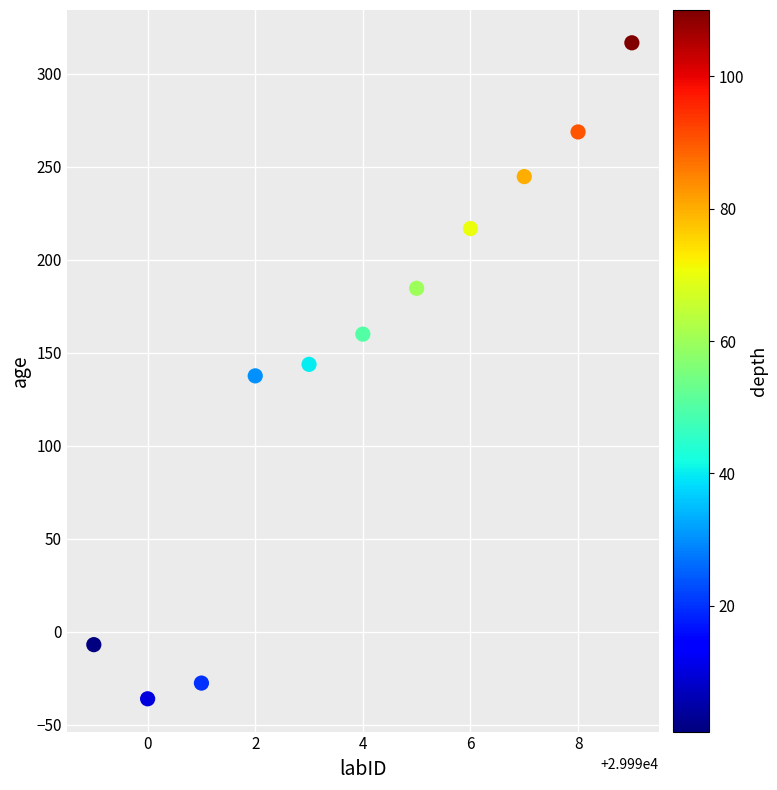

What is the average X value?

29994.0